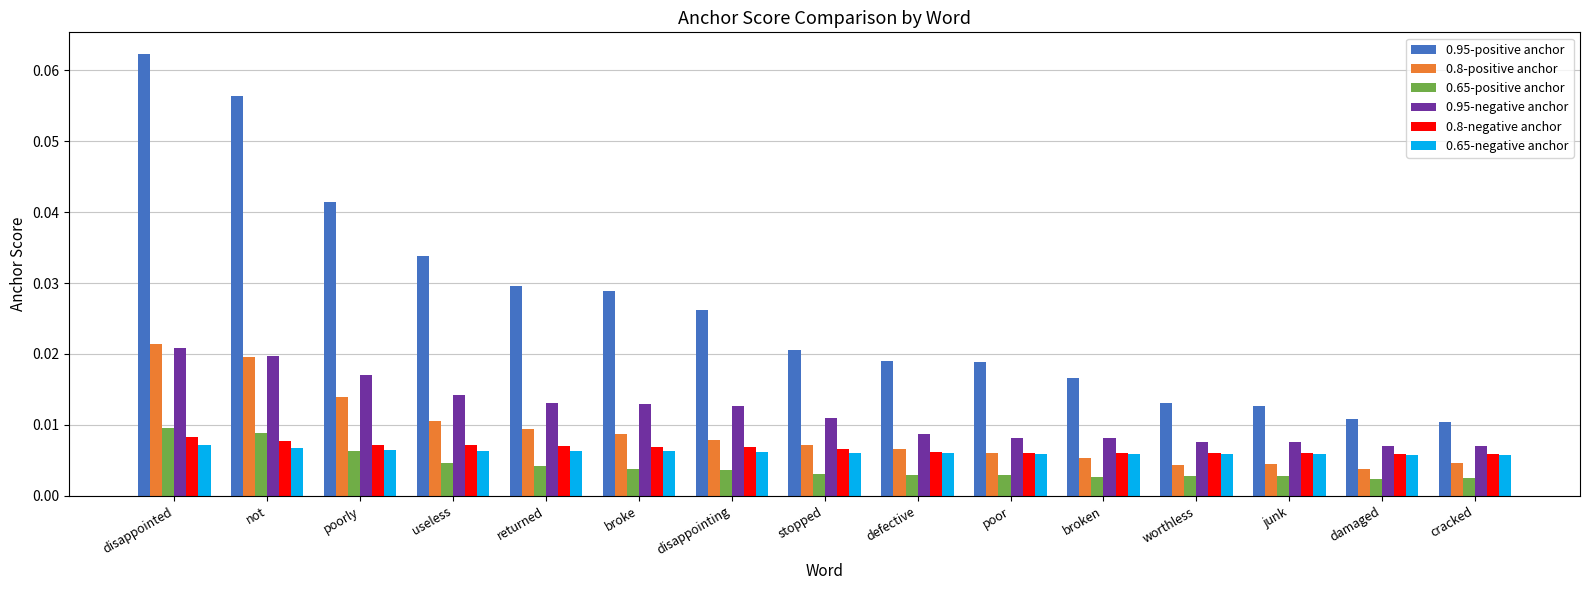

Are the bars grouped side by side (vs. stacked)?

Yes